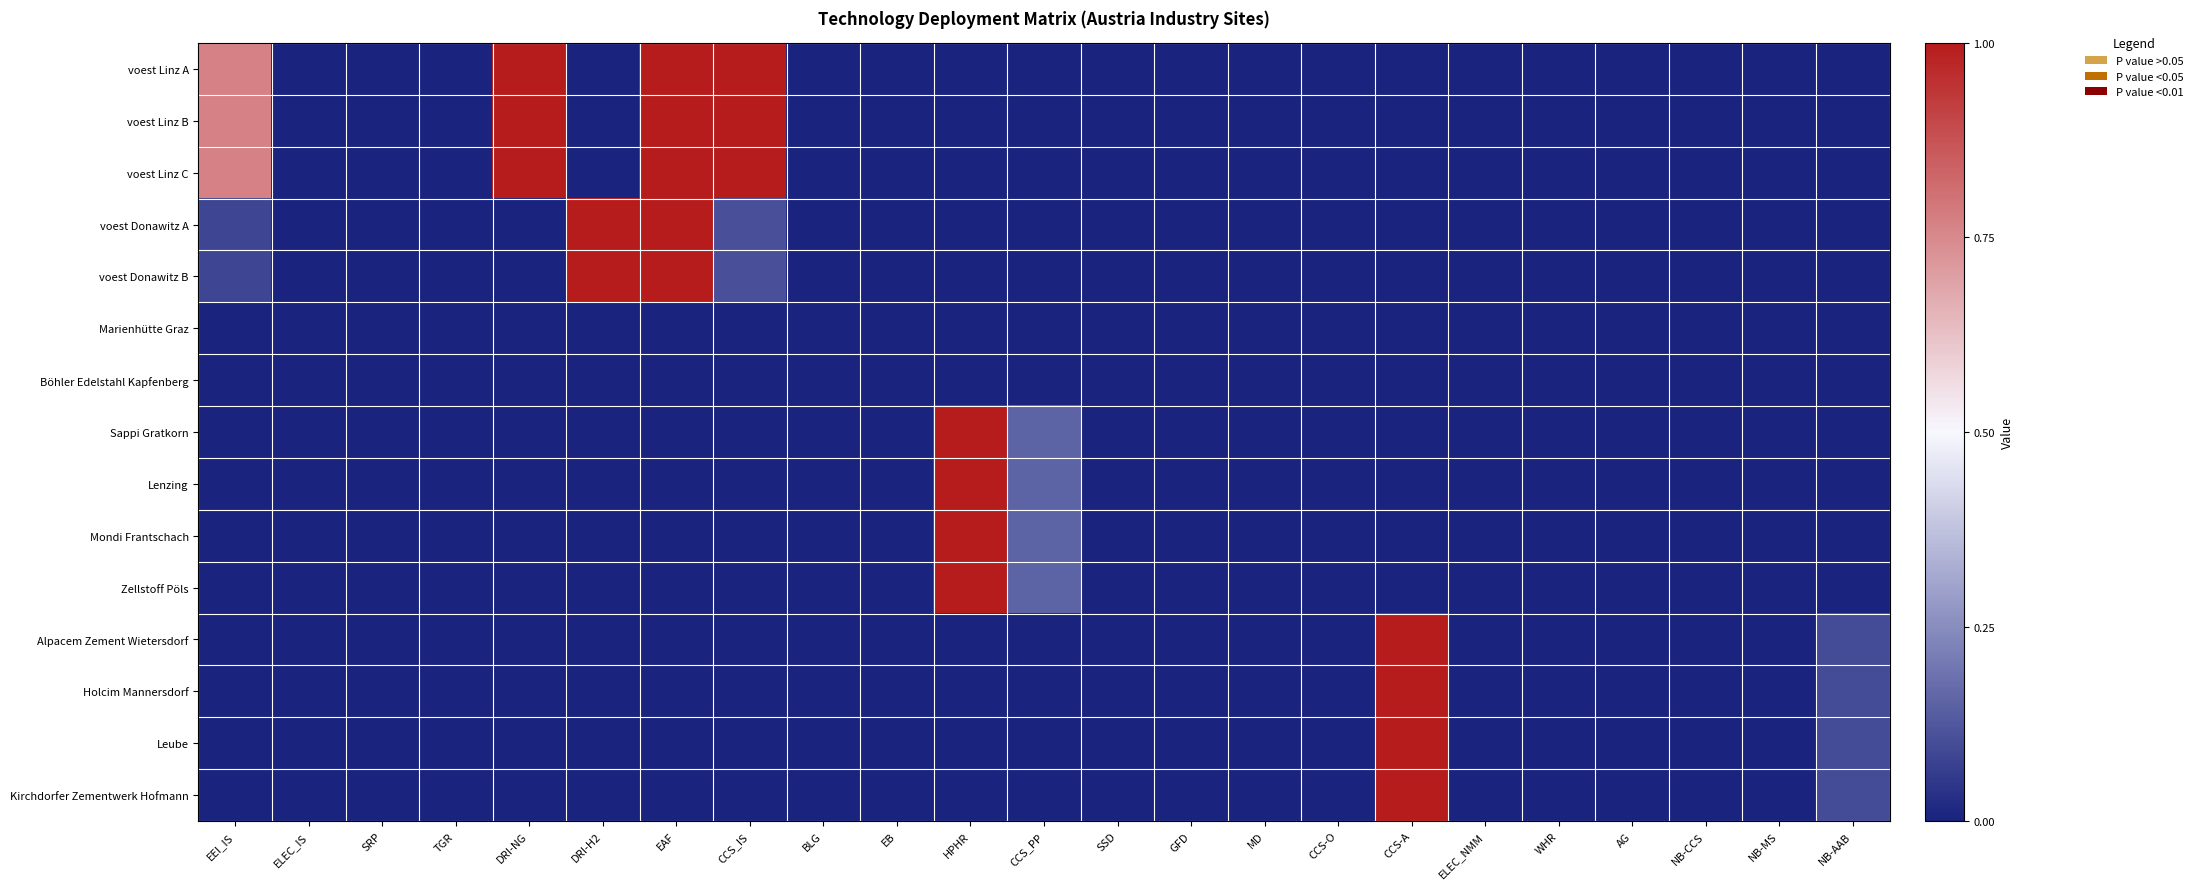

Reading right to left, list all the values displayed in this chart.

voest Linz A: NB-AAB=0.0	NB-MS=0.0	NB-CCS=0.0	AG=0.0	WHR=0.0	ELEC_NMM=0.0	CCS-A=0.0	CCS-O=0.0	MD=0.0	GFD=0.0	SSD=0.0	CCS_PP=0.0	HPHR=0.0	EB=0.0	BLG=0.0	CCS_IS=1.0	EAF=1.0	DRI-H2=0.0	DRI-NG=1.0	TGR=0.0	SRP=0.0	ELEC_IS=0.0	EEI_IS=0.8
voest Linz B: NB-AAB=0.0	NB-MS=0.0	NB-CCS=0.0	AG=0.0	WHR=0.0	ELEC_NMM=0.0	CCS-A=0.0	CCS-O=0.0	MD=0.0	GFD=0.0	SSD=0.0	CCS_PP=0.0	HPHR=0.0	EB=0.0	BLG=0.0	CCS_IS=1.0	EAF=1.0	DRI-H2=0.0	DRI-NG=1.0	TGR=0.0	SRP=0.0	ELEC_IS=0.0	EEI_IS=0.8
voest Linz C: NB-AAB=0.0	NB-MS=0.0	NB-CCS=0.0	AG=0.0	WHR=0.0	ELEC_NMM=0.0	CCS-A=0.0	CCS-O=0.0	MD=0.0	GFD=0.0	SSD=0.0	CCS_PP=0.0	HPHR=0.0	EB=0.0	BLG=0.0	CCS_IS=1.0	EAF=1.0	DRI-H2=0.0	DRI-NG=1.0	TGR=0.0	SRP=0.0	ELEC_IS=0.0	EEI_IS=0.8
voest Donawitz A: NB-AAB=0.0	NB-MS=0.0	NB-CCS=0.0	AG=0.0	WHR=0.0	ELEC_NMM=0.0	CCS-A=0.0	CCS-O=0.0	MD=0.0	GFD=0.0	SSD=0.0	CCS_PP=0.0	HPHR=0.0	EB=0.0	BLG=0.0	CCS_IS=0.1	EAF=1.0	DRI-H2=1.0	DRI-NG=0.0	TGR=0.0	SRP=0.0	ELEC_IS=0.0	EEI_IS=0.1
voest Donawitz B: NB-AAB=0.0	NB-MS=0.0	NB-CCS=0.0	AG=0.0	WHR=0.0	ELEC_NMM=0.0	CCS-A=0.0	CCS-O=0.0	MD=0.0	GFD=0.0	SSD=0.0	CCS_PP=0.0	HPHR=0.0	EB=0.0	BLG=0.0	CCS_IS=0.1	EAF=1.0	DRI-H2=1.0	DRI-NG=0.0	TGR=0.0	SRP=0.0	ELEC_IS=0.0	EEI_IS=0.1
Marienhütte Graz: NB-AAB=0.0	NB-MS=0.0	NB-CCS=0.0	AG=0.0	WHR=0.0	ELEC_NMM=0.0	CCS-A=0.0	CCS-O=0.0	MD=0.0	GFD=0.0	SSD=0.0	CCS_PP=0.0	HPHR=0.0	EB=0.0	BLG=0.0	CCS_IS=0.0	EAF=0.0	DRI-H2=0.0	DRI-NG=0.0	TGR=0.0	SRP=0.0	ELEC_IS=0.0	EEI_IS=0.0
Böhler Edelstahl Kapfenberg: NB-AAB=0.0	NB-MS=0.0	NB-CCS=0.0	AG=0.0	WHR=0.0	ELEC_NMM=0.0	CCS-A=0.0	CCS-O=0.0	MD=0.0	GFD=0.0	SSD=0.0	CCS_PP=0.0	HPHR=0.0	EB=0.0	BLG=0.0	CCS_IS=0.0	EAF=0.0	DRI-H2=0.0	DRI-NG=0.0	TGR=0.0	SRP=0.0	ELEC_IS=0.0	EEI_IS=0.0
Sappi Gratkorn: NB-AAB=0.0	NB-MS=0.0	NB-CCS=0.0	AG=0.0	WHR=0.0	ELEC_NMM=0.0	CCS-A=0.0	CCS-O=0.0	MD=0.0	GFD=0.0	SSD=0.0	CCS_PP=0.2	HPHR=1.0	EB=0.0	BLG=0.0	CCS_IS=0.0	EAF=0.0	DRI-H2=0.0	DRI-NG=0.0	TGR=0.0	SRP=0.0	ELEC_IS=0.0	EEI_IS=0.0
Lenzing: NB-AAB=0.0	NB-MS=0.0	NB-CCS=0.0	AG=0.0	WHR=0.0	ELEC_NMM=0.0	CCS-A=0.0	CCS-O=0.0	MD=0.0	GFD=0.0	SSD=0.0	CCS_PP=0.2	HPHR=1.0	EB=0.0	BLG=0.0	CCS_IS=0.0	EAF=0.0	DRI-H2=0.0	DRI-NG=0.0	TGR=0.0	SRP=0.0	ELEC_IS=0.0	EEI_IS=0.0
Mondi Frantschach: NB-AAB=0.0	NB-MS=0.0	NB-CCS=0.0	AG=0.0	WHR=0.0	ELEC_NMM=0.0	CCS-A=0.0	CCS-O=0.0	MD=0.0	GFD=0.0	SSD=0.0	CCS_PP=0.2	HPHR=1.0	EB=0.0	BLG=0.0	CCS_IS=0.0	EAF=0.0	DRI-H2=0.0	DRI-NG=0.0	TGR=0.0	SRP=0.0	ELEC_IS=0.0	EEI_IS=0.0
Zellstoff Pöls: NB-AAB=0.0	NB-MS=0.0	NB-CCS=0.0	AG=0.0	WHR=0.0	ELEC_NMM=0.0	CCS-A=0.0	CCS-O=0.0	MD=0.0	GFD=0.0	SSD=0.0	CCS_PP=0.2	HPHR=1.0	EB=0.0	BLG=0.0	CCS_IS=0.0	EAF=0.0	DRI-H2=0.0	DRI-NG=0.0	TGR=0.0	SRP=0.0	ELEC_IS=0.0	EEI_IS=0.0
Alpacem Zement Wietersdorf: NB-AAB=0.1	NB-MS=0.0	NB-CCS=0.0	AG=0.0	WHR=0.0	ELEC_NMM=0.0	CCS-A=1.0	CCS-O=0.0	MD=0.0	GFD=0.0	SSD=0.0	CCS_PP=0.0	HPHR=0.0	EB=0.0	BLG=0.0	CCS_IS=0.0	EAF=0.0	DRI-H2=0.0	DRI-NG=0.0	TGR=0.0	SRP=0.0	ELEC_IS=0.0	EEI_IS=0.0
Holcim Mannersdorf: NB-AAB=0.1	NB-MS=0.0	NB-CCS=0.0	AG=0.0	WHR=0.0	ELEC_NMM=0.0	CCS-A=1.0	CCS-O=0.0	MD=0.0	GFD=0.0	SSD=0.0	CCS_PP=0.0	HPHR=0.0	EB=0.0	BLG=0.0	CCS_IS=0.0	EAF=0.0	DRI-H2=0.0	DRI-NG=0.0	TGR=0.0	SRP=0.0	ELEC_IS=0.0	EEI_IS=0.0
Leube: NB-AAB=0.1	NB-MS=0.0	NB-CCS=0.0	AG=0.0	WHR=0.0	ELEC_NMM=0.0	CCS-A=1.0	CCS-O=0.0	MD=0.0	GFD=0.0	SSD=0.0	CCS_PP=0.0	HPHR=0.0	EB=0.0	BLG=0.0	CCS_IS=0.0	EAF=0.0	DRI-H2=0.0	DRI-NG=0.0	TGR=0.0	SRP=0.0	ELEC_IS=0.0	EEI_IS=0.0
Kirchdorfer Zementwerk Hofmann: NB-AAB=0.1	NB-MS=0.0	NB-CCS=0.0	AG=0.0	WHR=0.0	ELEC_NMM=0.0	CCS-A=1.0	CCS-O=0.0	MD=0.0	GFD=0.0	SSD=0.0	CCS_PP=0.0	HPHR=0.0	EB=0.0	BLG=0.0	CCS_IS=0.0	EAF=0.0	DRI-H2=0.0	DRI-NG=0.0	TGR=0.0	SRP=0.0	ELEC_IS=0.0	EEI_IS=0.0